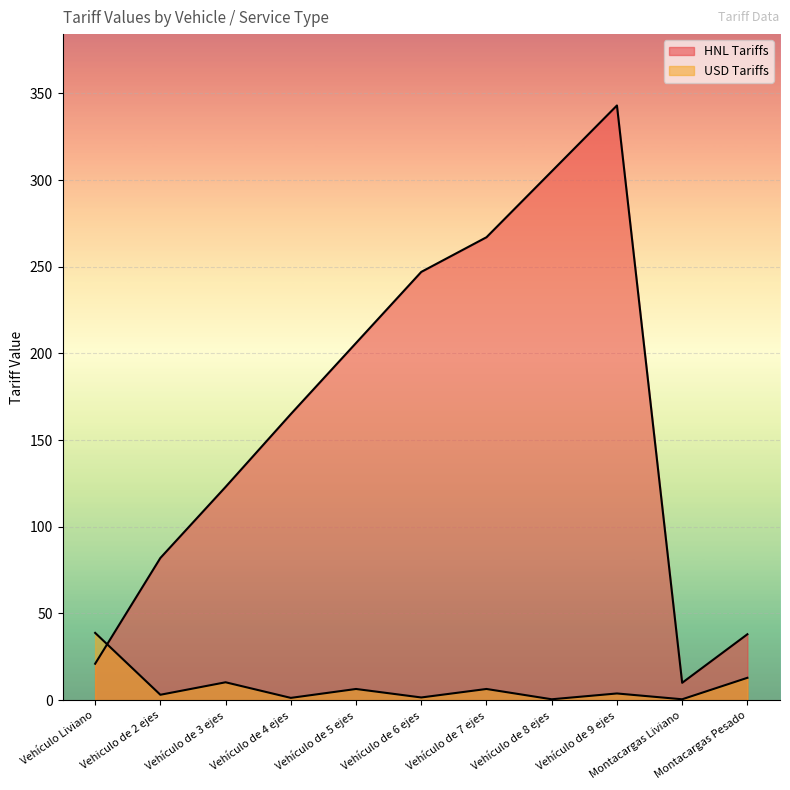

What are all the series names shown in the legend?

HNL Tariffs, USD Tariffs